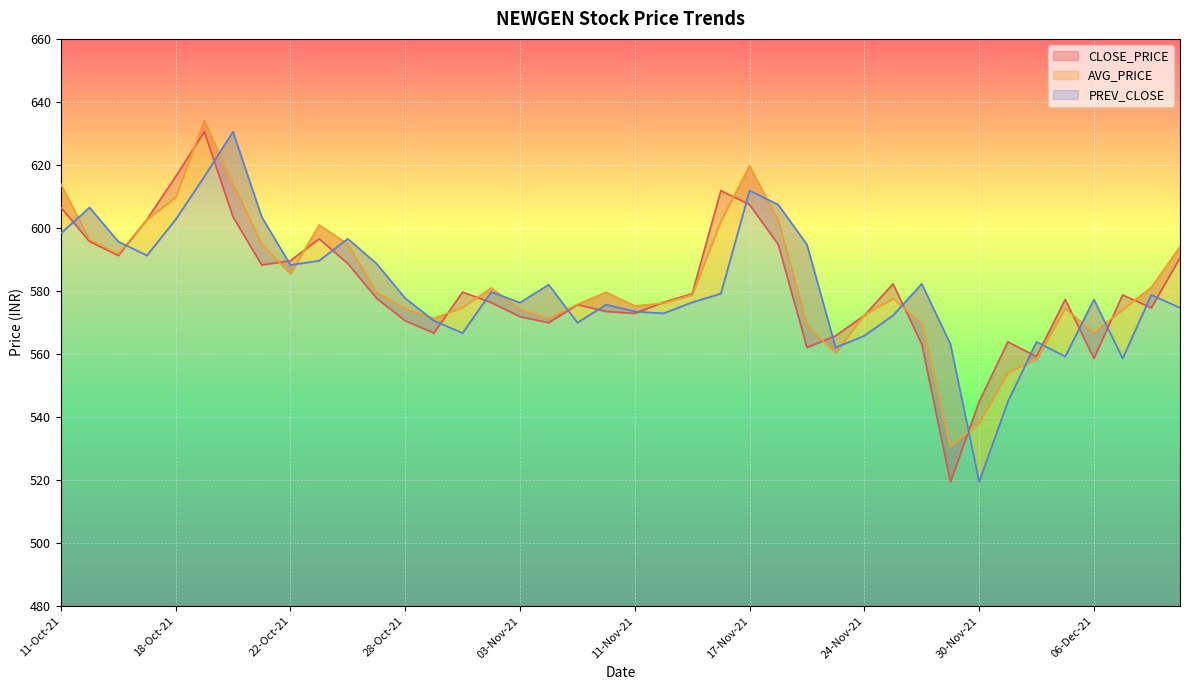

At which category does PREV_CLOSE reach its first local valley?

14-Oct-21